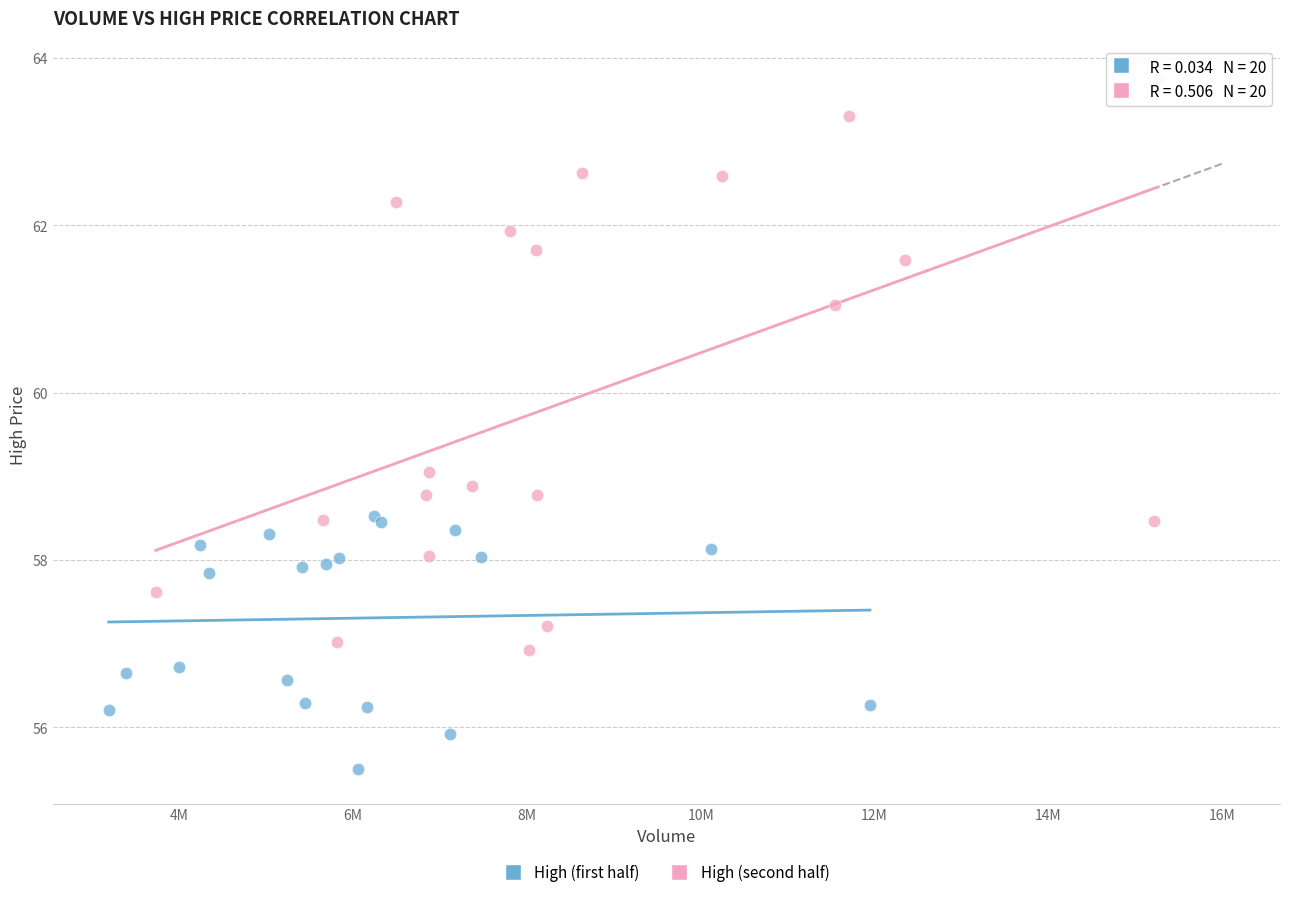

Which series reaches the minimum Y coordinate?

High (first half)